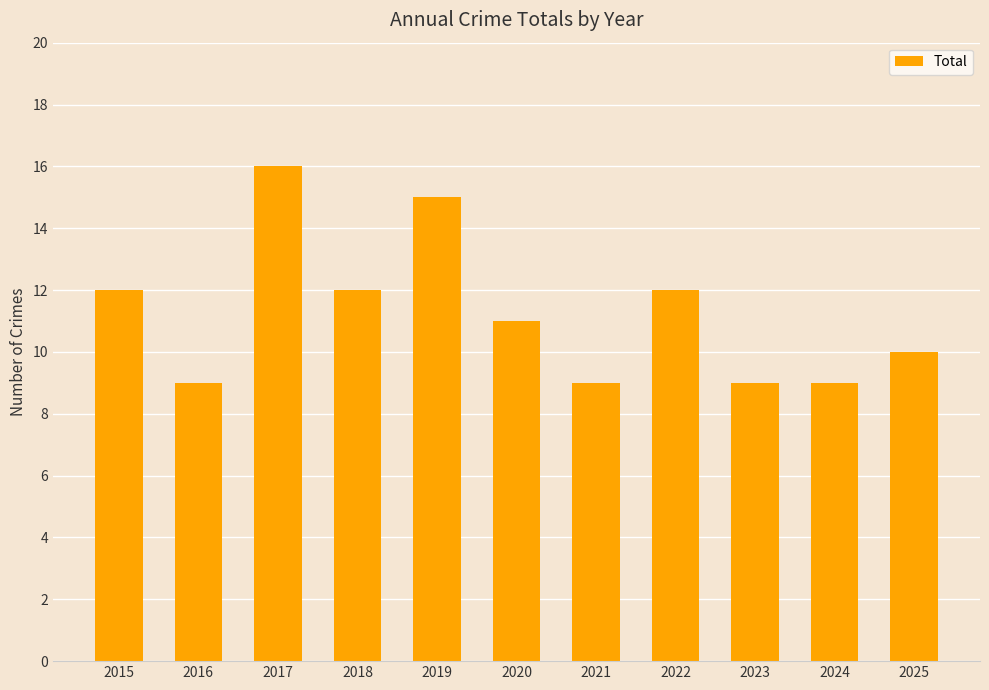

How many bars are there in total?

11